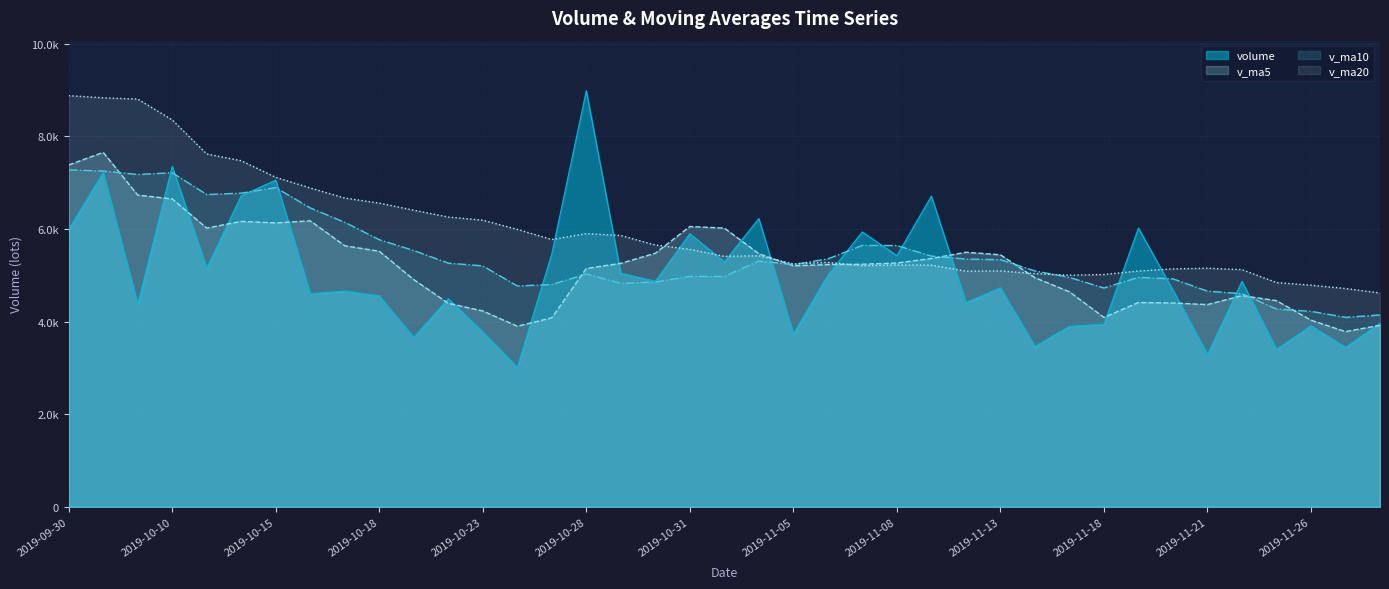

What is the difference between the maximum and minimum values in the volume series?

5968.0